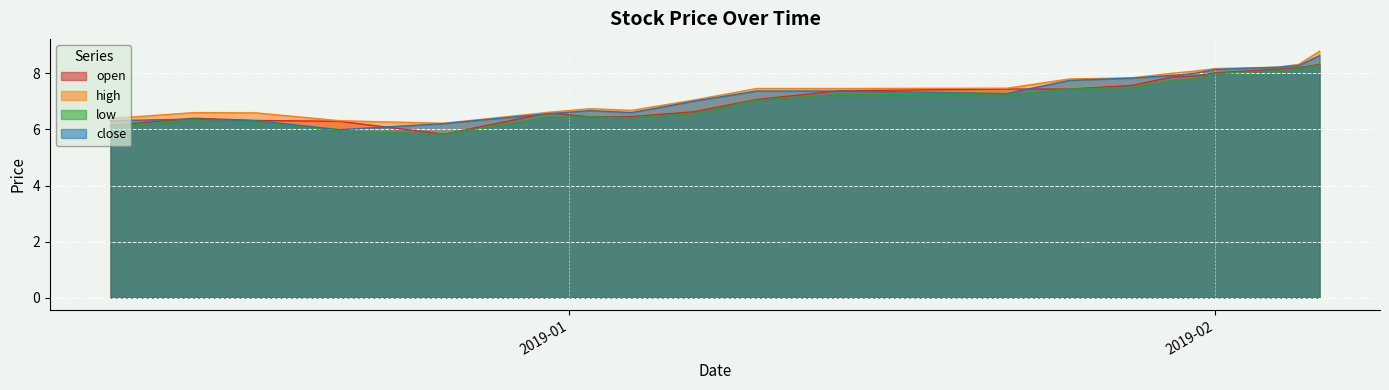

What is the maximum value shown in the chart?

8.8